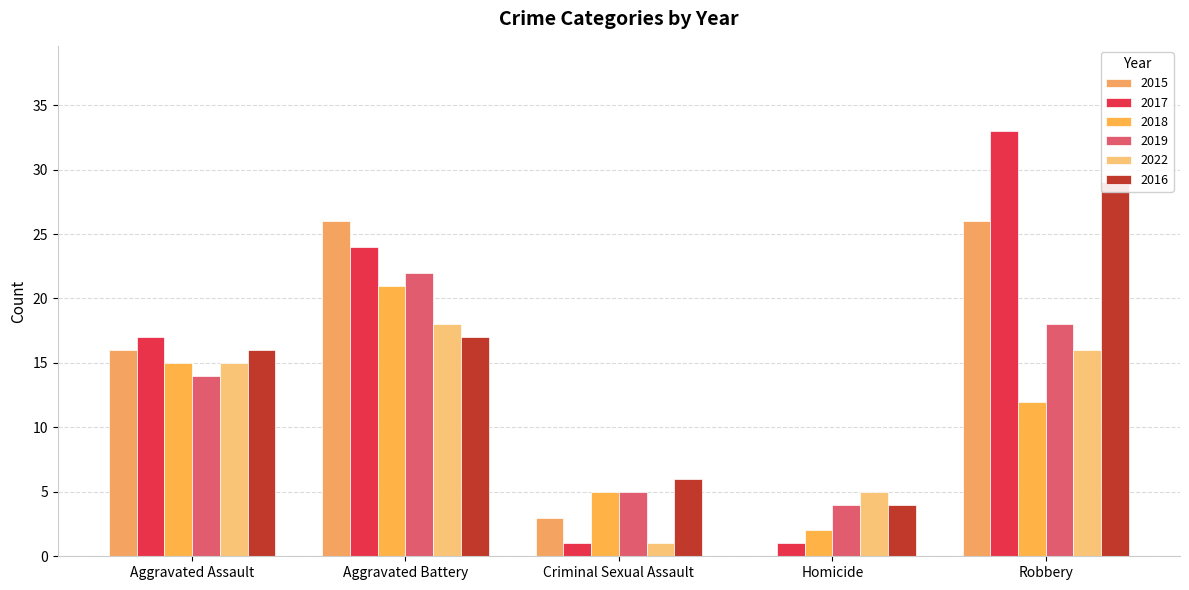

The value of 2016 at Criminal Sexual Assault is 10. True or false?

False